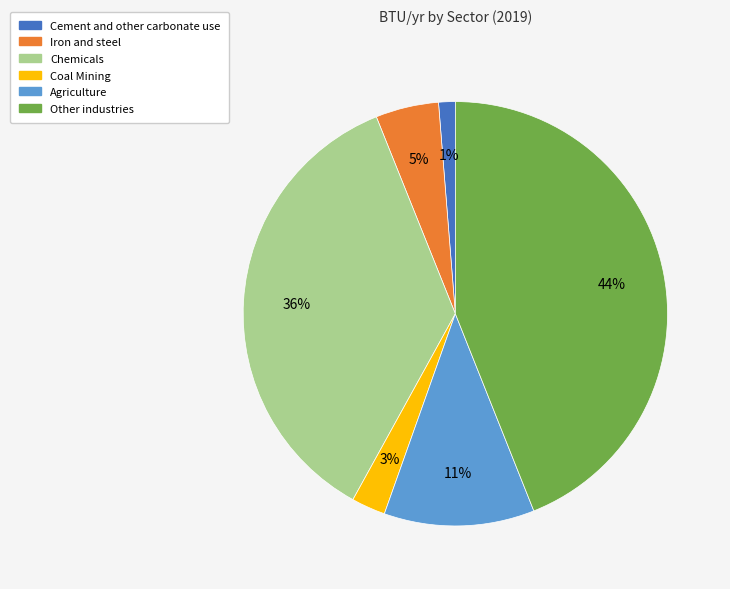

What percentage is the Cement and other carbonate use slice, to the nearest percent?

1%